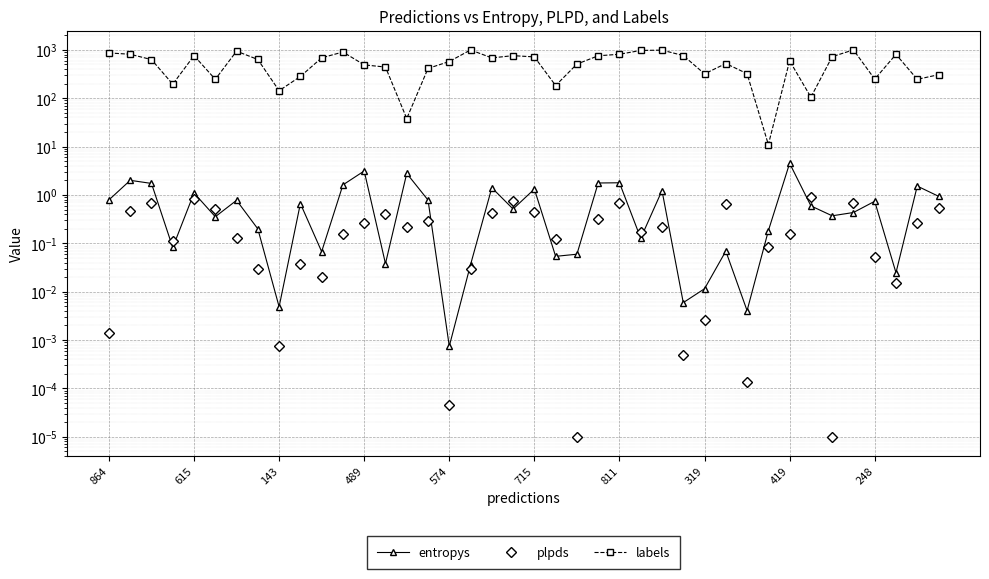

True or false: entropys has more than 1 interior local peaks.

True